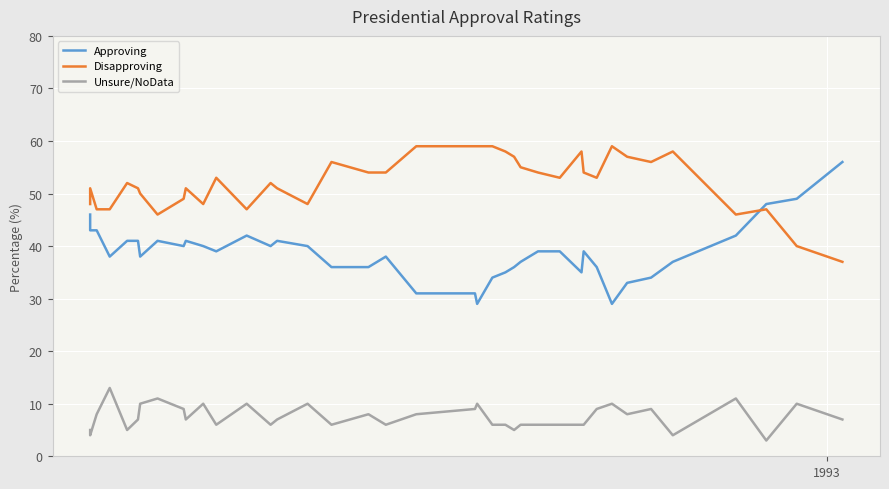

At how many categories does at least one series exceed 22?

40